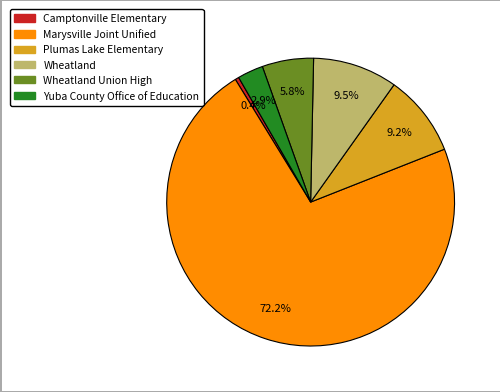

To the nearest percent, what is the average slice percentage?

17%